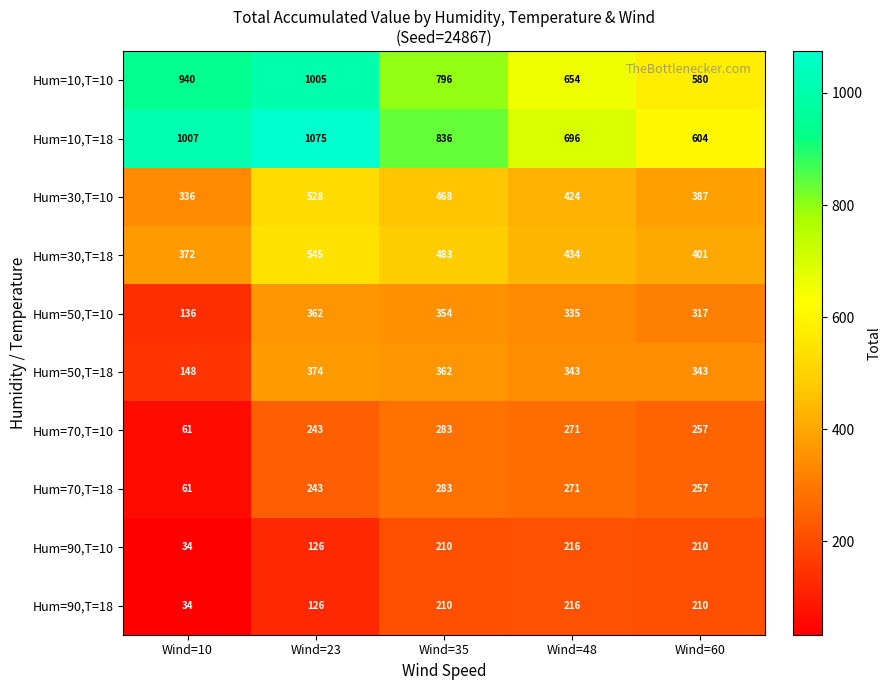

List the labels in order of Hum=10,T=10 value, smallest first.

Wind=60, Wind=48, Wind=35, Wind=10, Wind=23